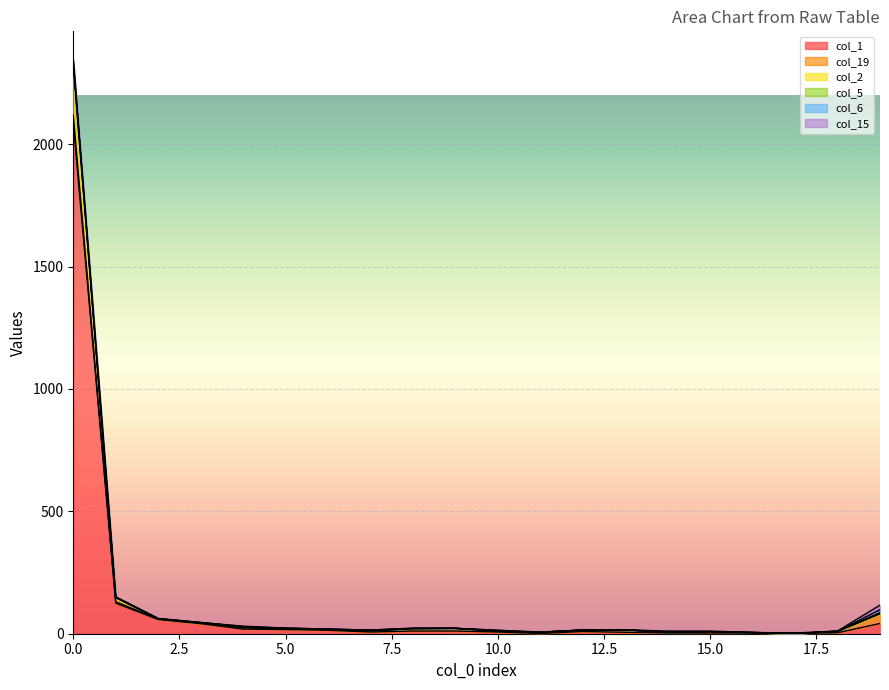

Does the chart display data point markers on the line(s)?

No